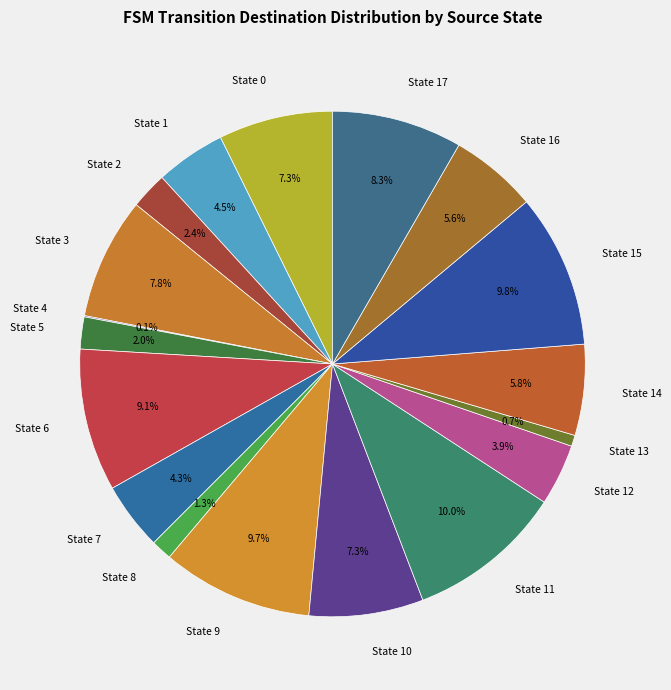

Do State 8 and State 6 together represent more than half of the pie?

No